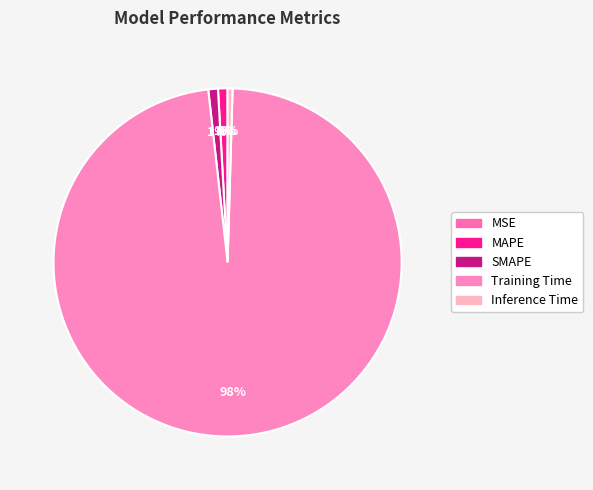

Which slice represents more than half of the pie?

Training Time